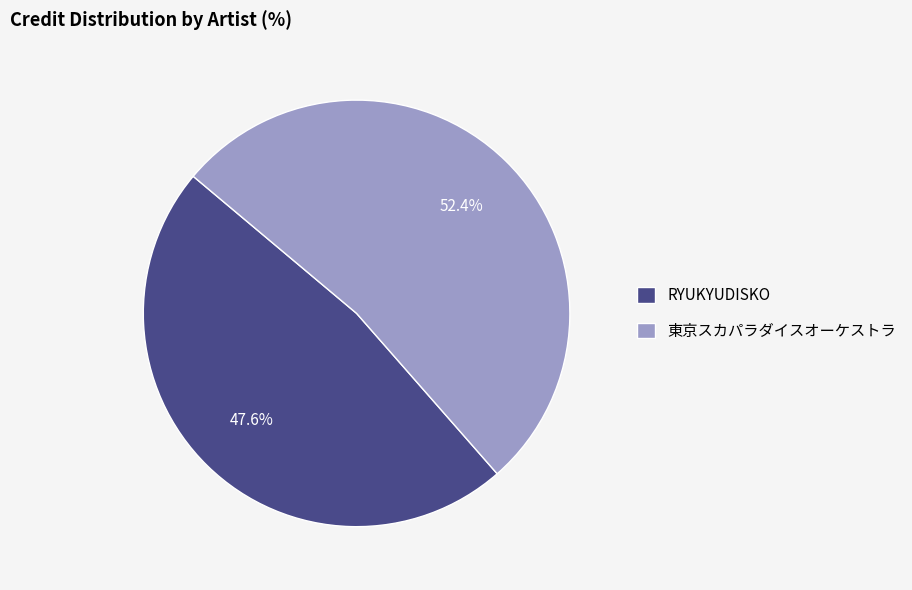

Which category has the biggest portion of the pie?

東京スカパラダイスオーケストラ